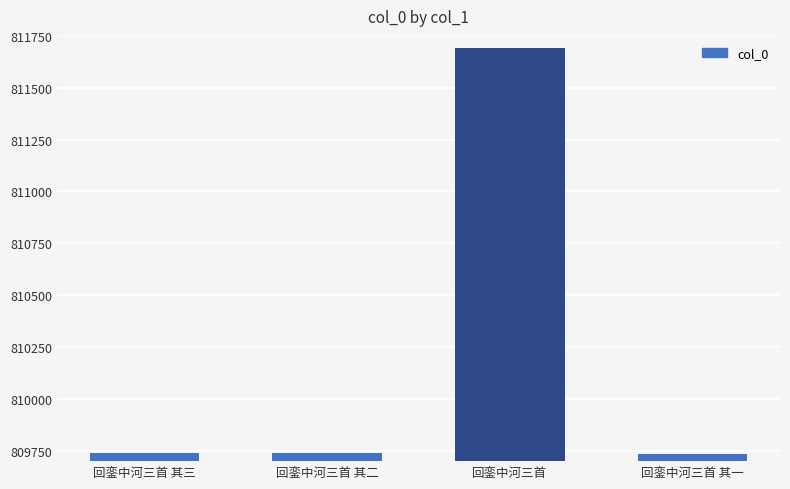

What position from the left is 回銮中河三首 其一?

4